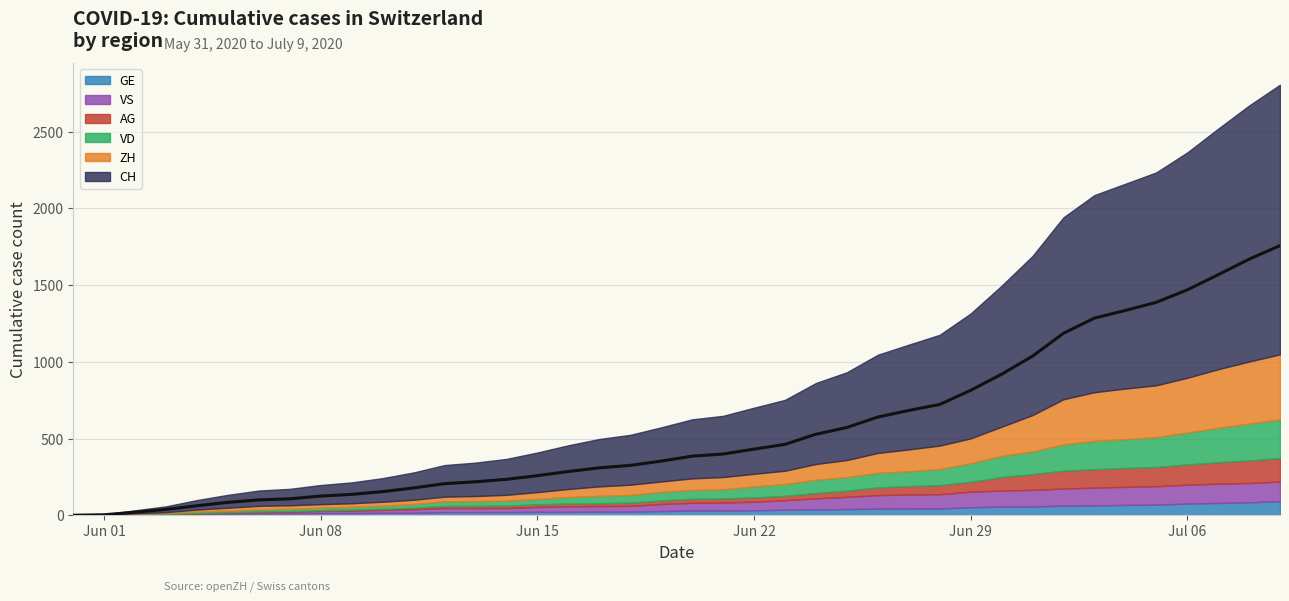

The value of VD at 2020-06-27 is 160. True or false?

False